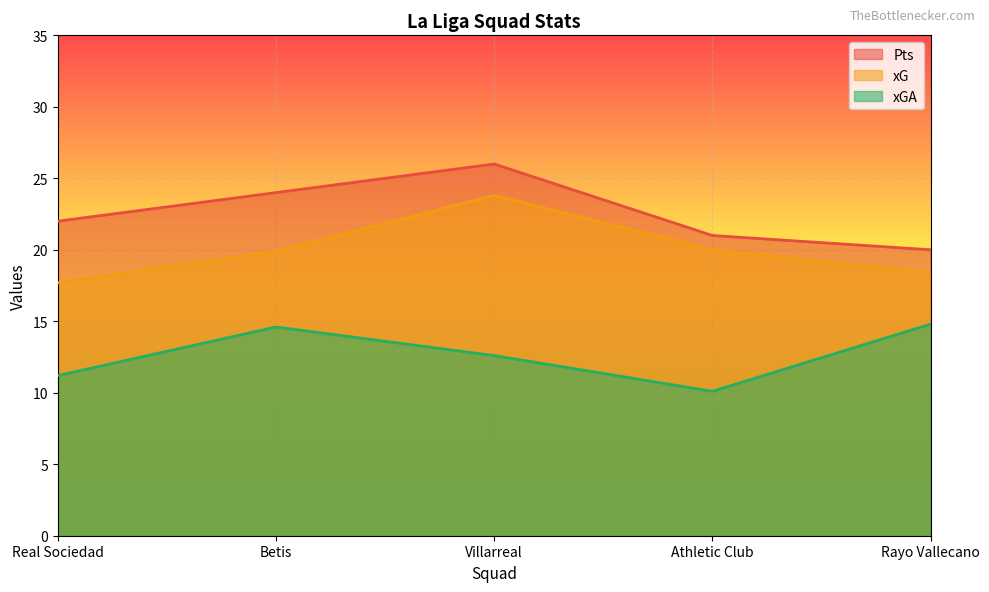

List the labels in order of xG value, largest first.

Villarreal, Athletic Club, Betis, Rayo Vallecano, Real Sociedad